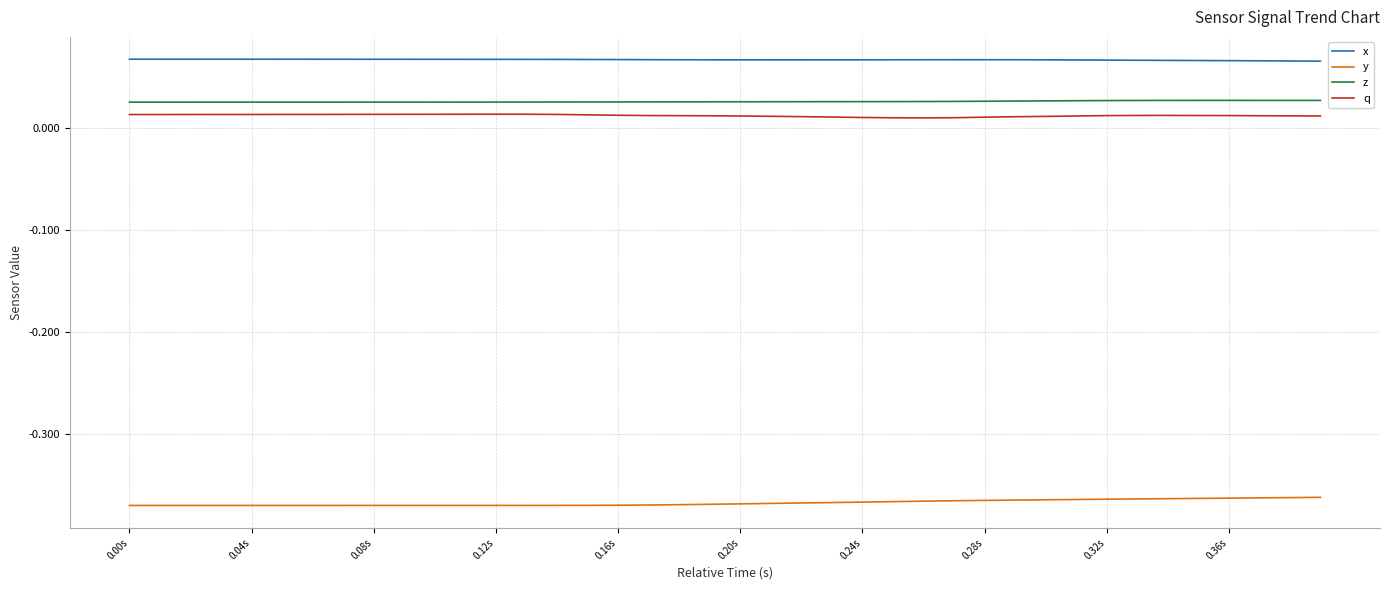

Which series has the largest total across all categories?

x